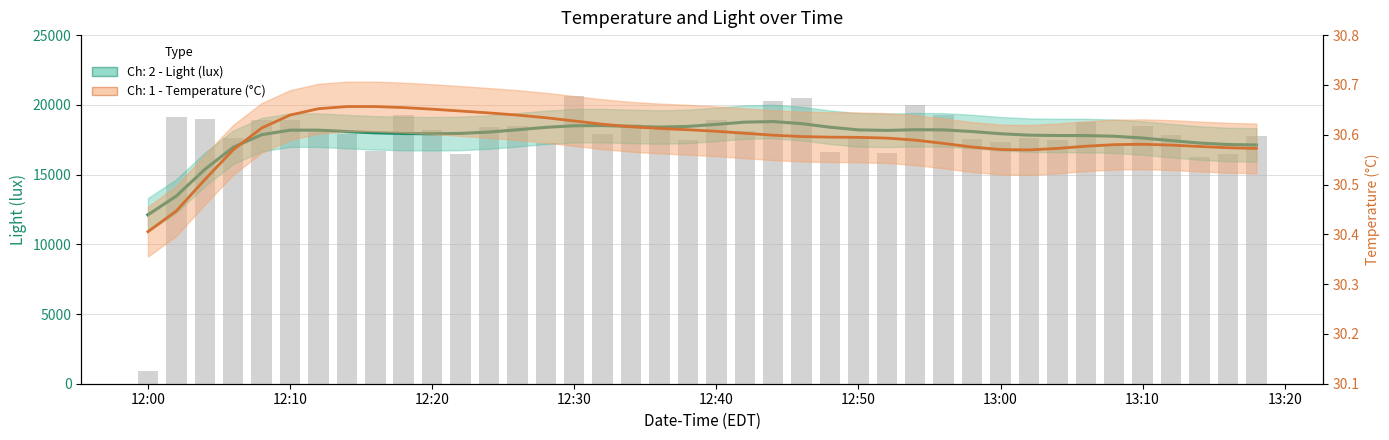

What is the maximum value shown in the chart?

20597.8